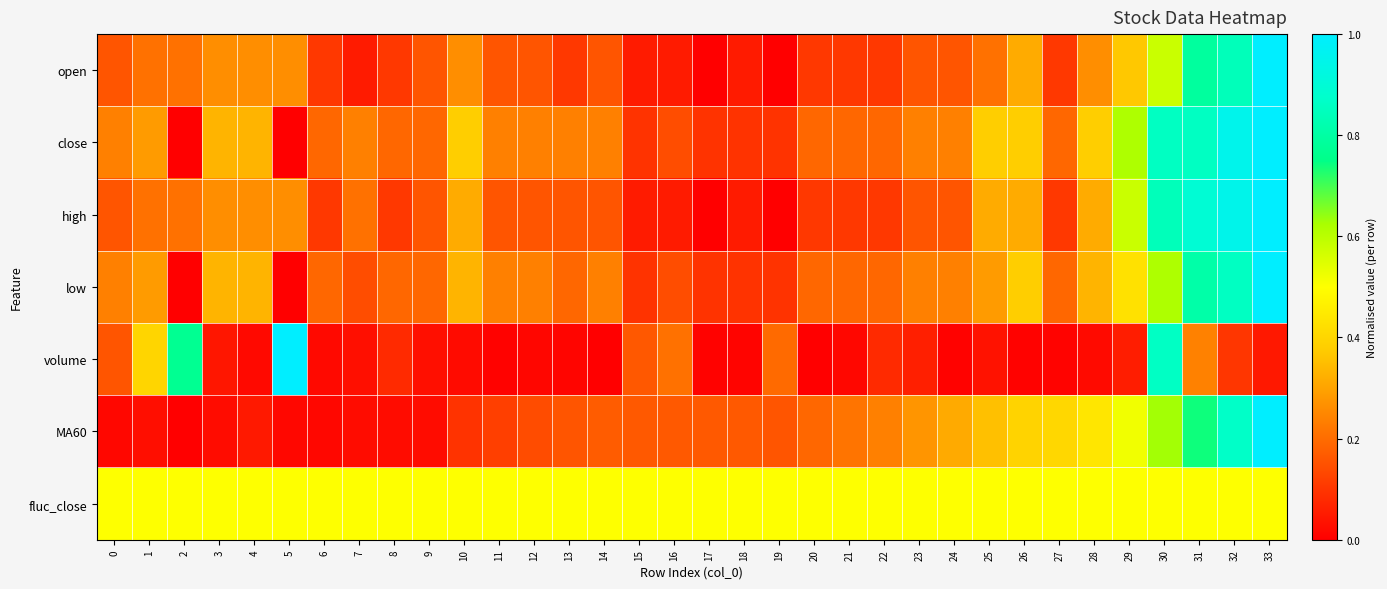

What is the total value across all series at 10?

1.9